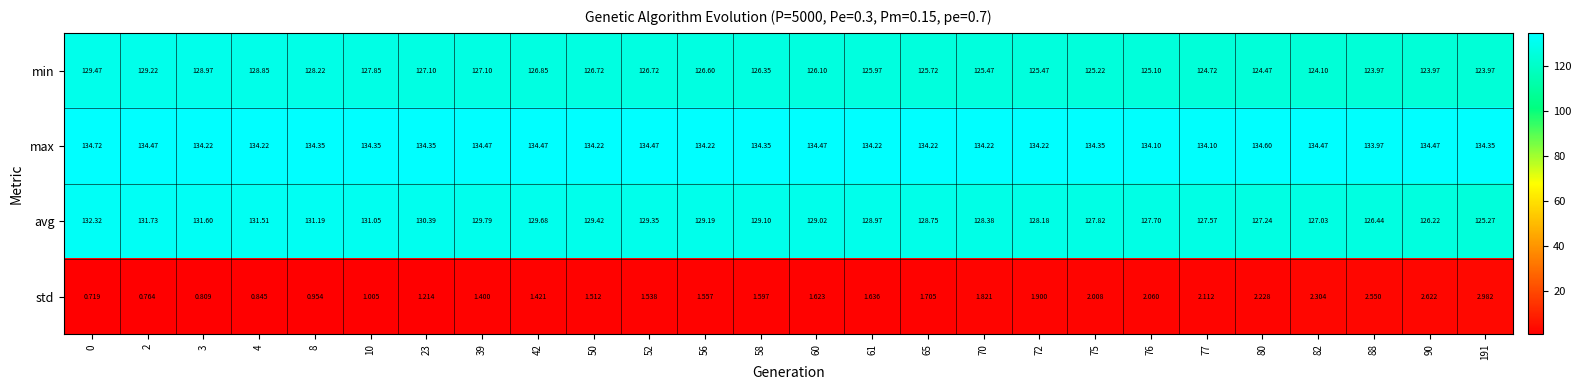

Rank the series by their maximum value, from highest to lowest.

max, avg, min, std